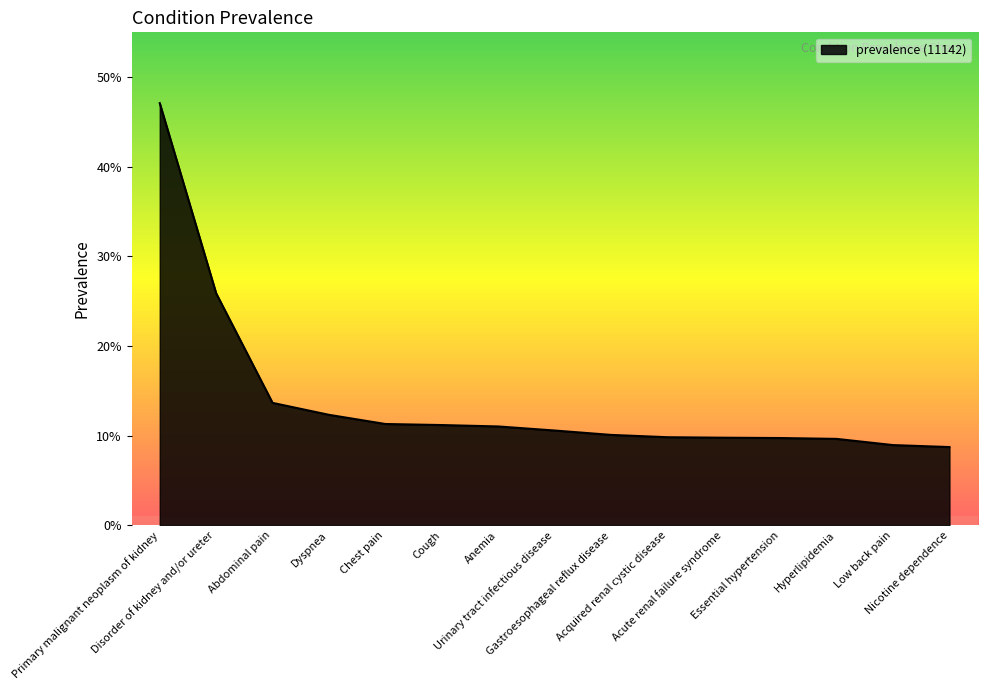

Is it true that the value at Nicotine dependence is 0.1?

True